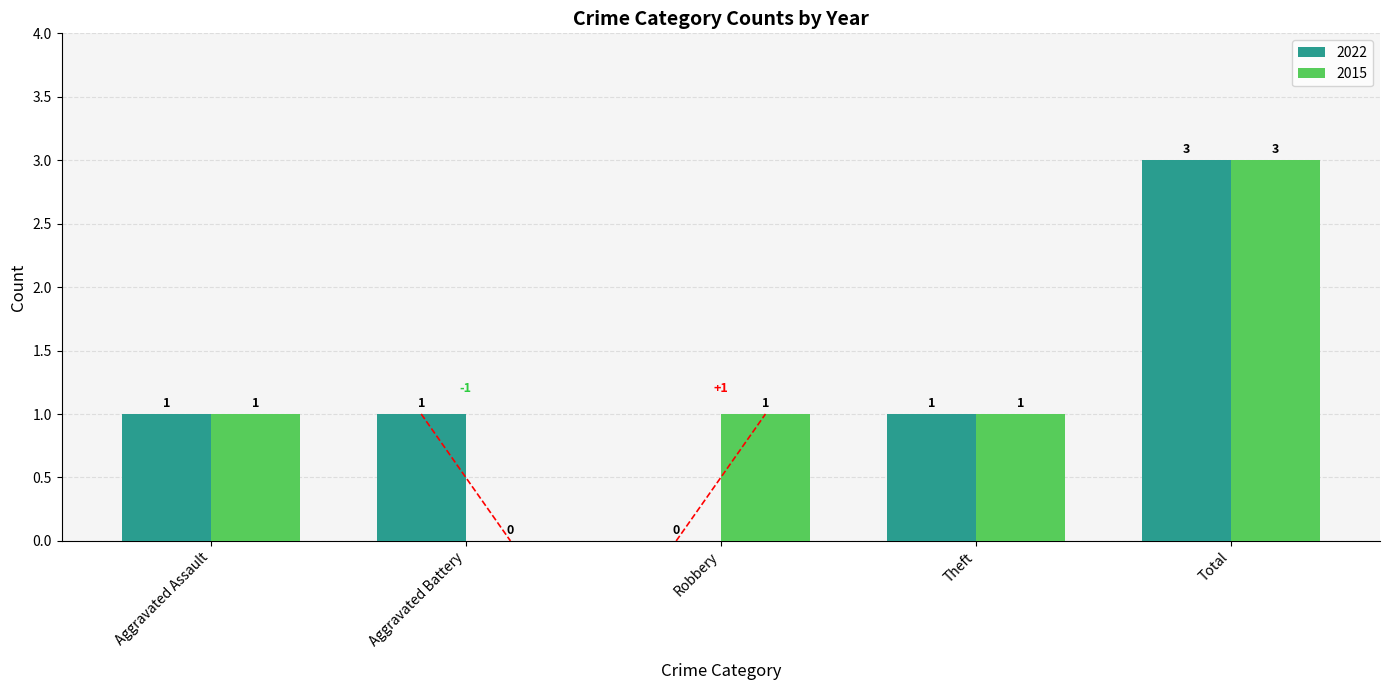

Is the value of 2022 at Total greater than the value of 2015 at Theft?

Yes